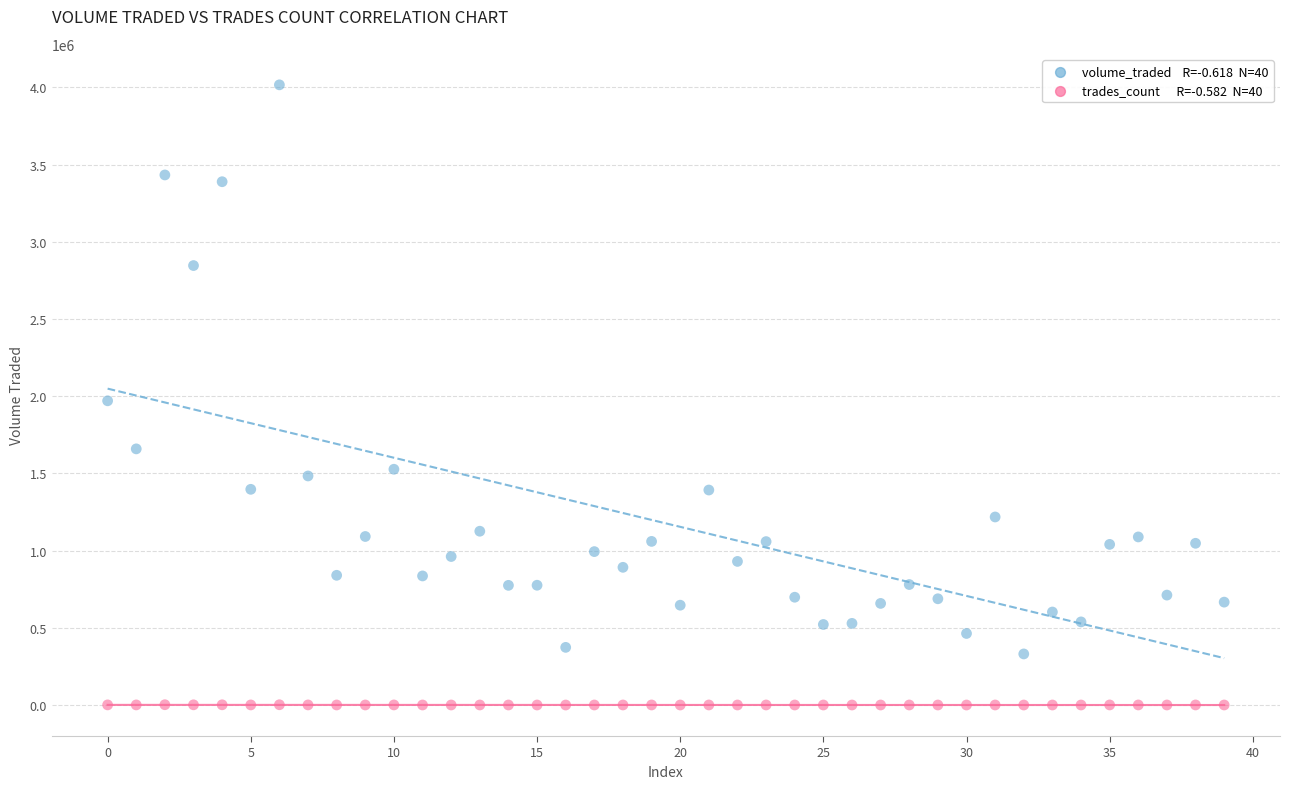

Across all data points, what is the range of Y values (max minus min)?

4016399.0